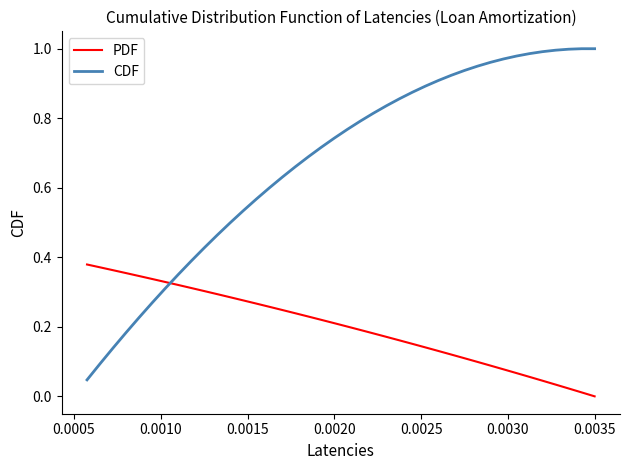

True or false: CDF and PDF intersect in this chart.

True